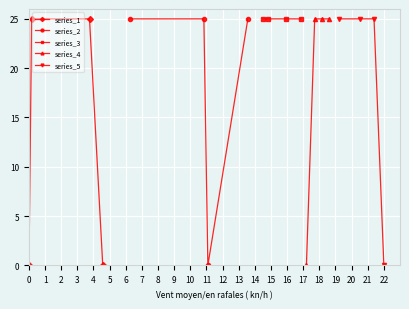

How many interior local peaks does the series_1 series have?

1